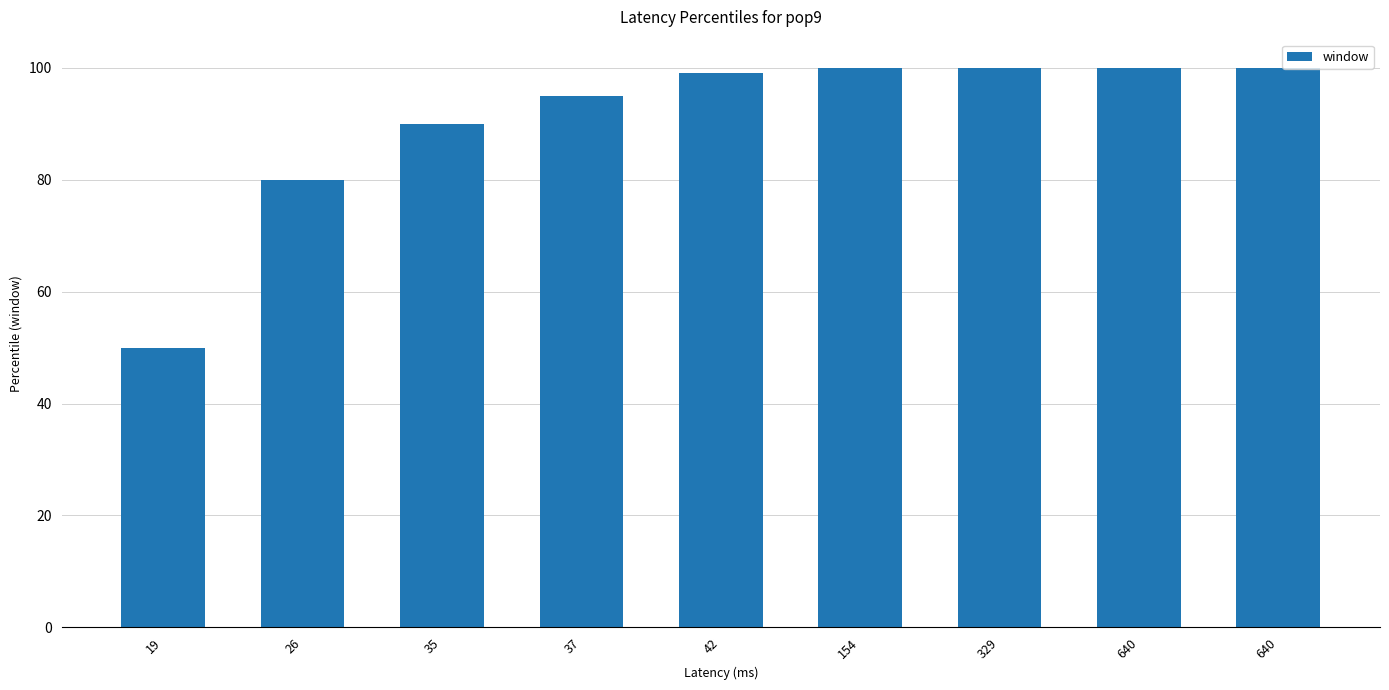

How many data points does each series have?

9